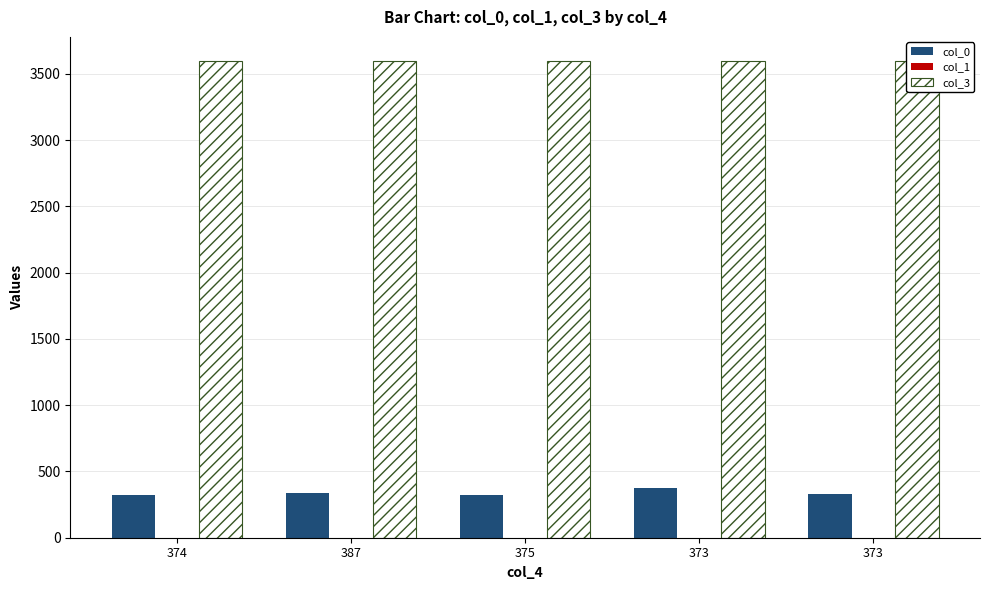

Are the bars grouped side by side (vs. stacked)?

Yes